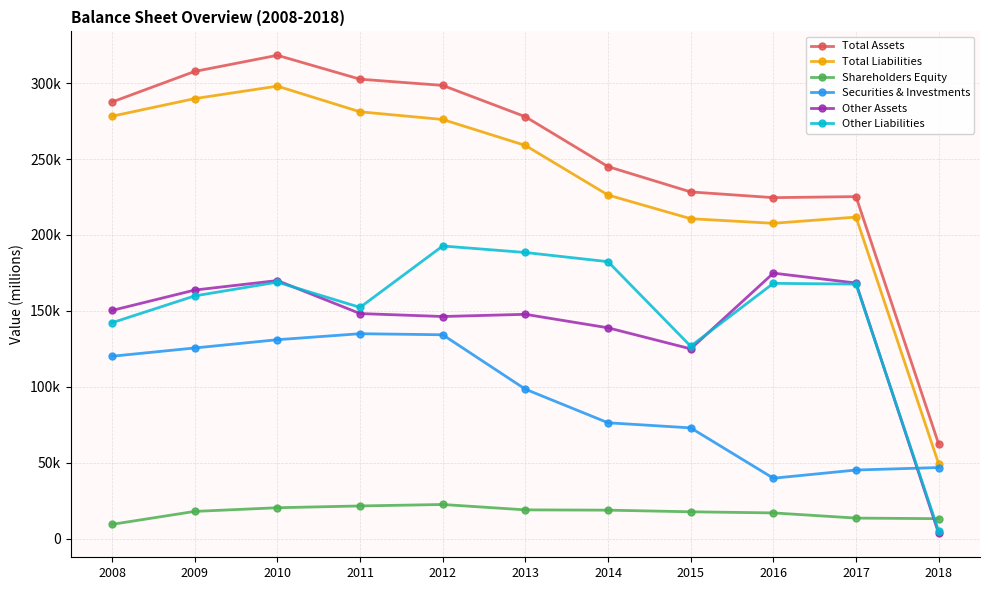

Which label corresponds to the smallest value in the chart?

2018